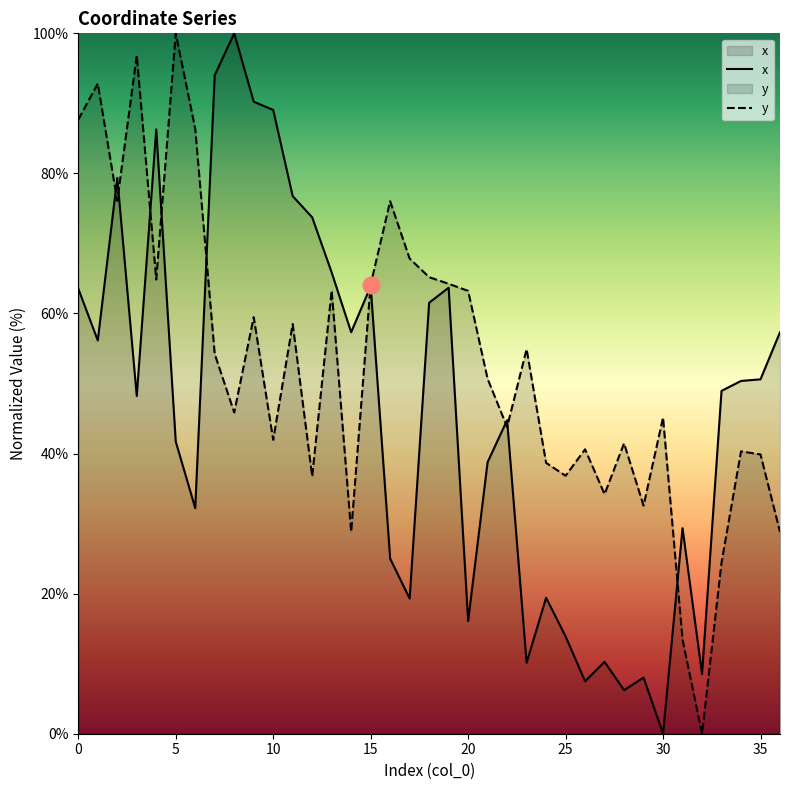

Rank the categories by x value from lowest to highest.

30, 28, 26, 29, 32, 23, 27, 25, 20, 17, 24, 16, 31, 6, 21, 5, 22, 3, 33, 34, 35, 1, 14, 36, 18, 0, 19, 15, 13, 12, 11, 2, 4, 10, 9, 7, 8